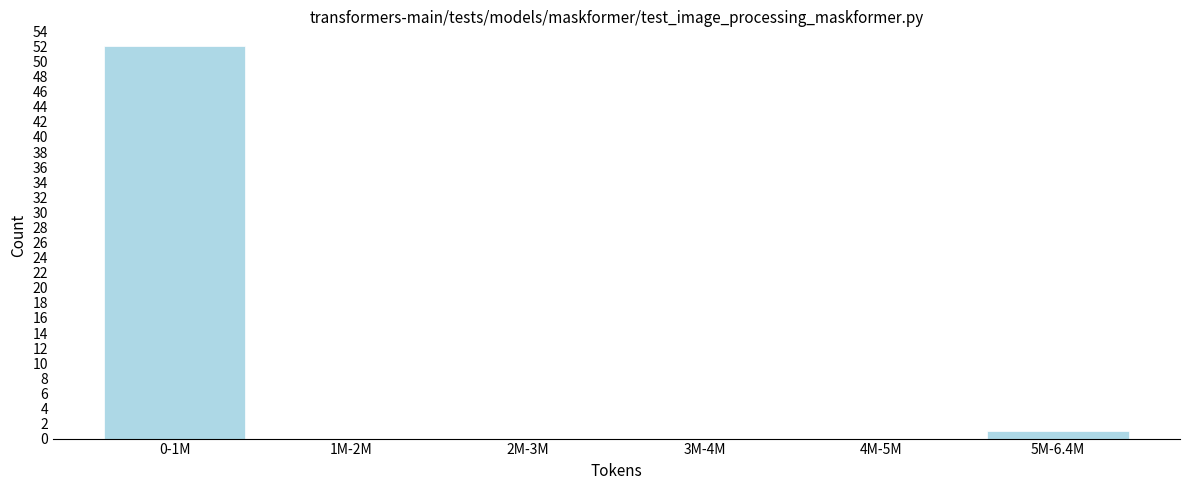

Reading left to right, list all the values displayed in this chart.

0-1M=52	1M-2M=0	2M-3M=0	3M-4M=0	4M-5M=0	5M-6.4M=1